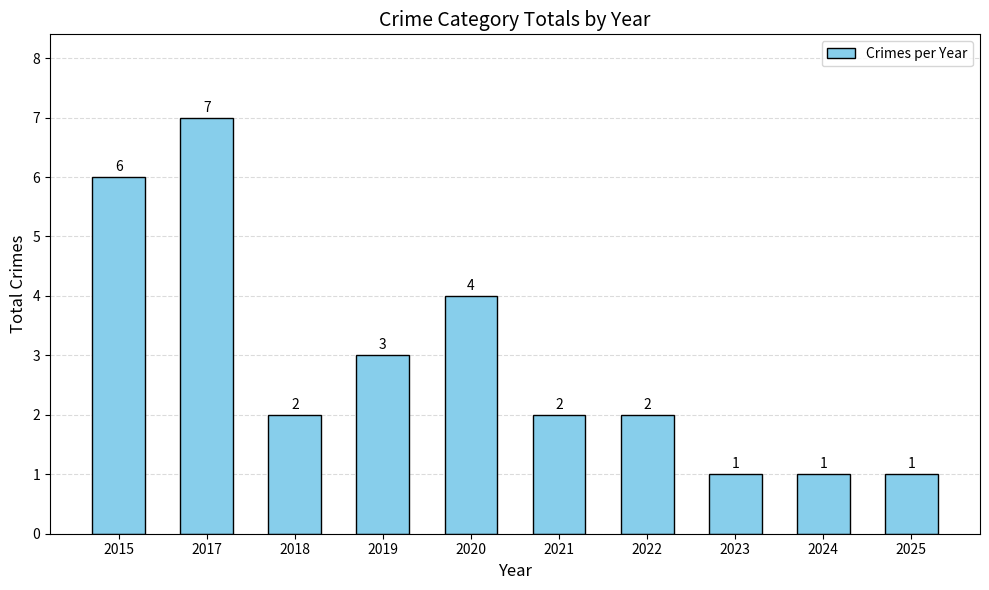

Reading left to right, extract all data points from this chart.

6	7	2	3	4	2	2	1	1	1